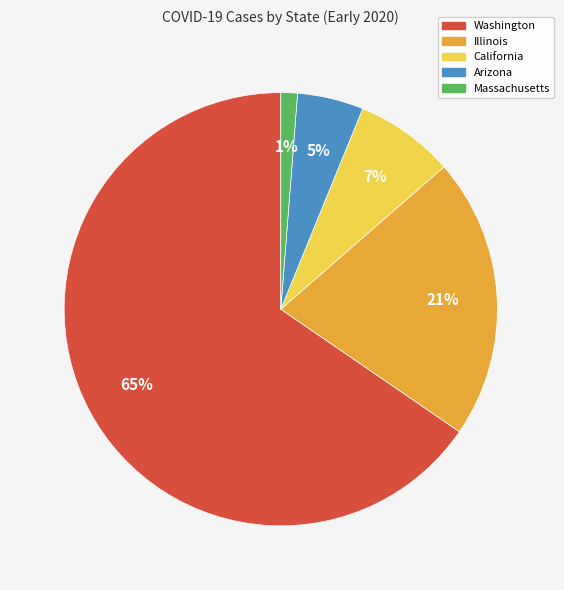

How many slices are in this pie chart?

5